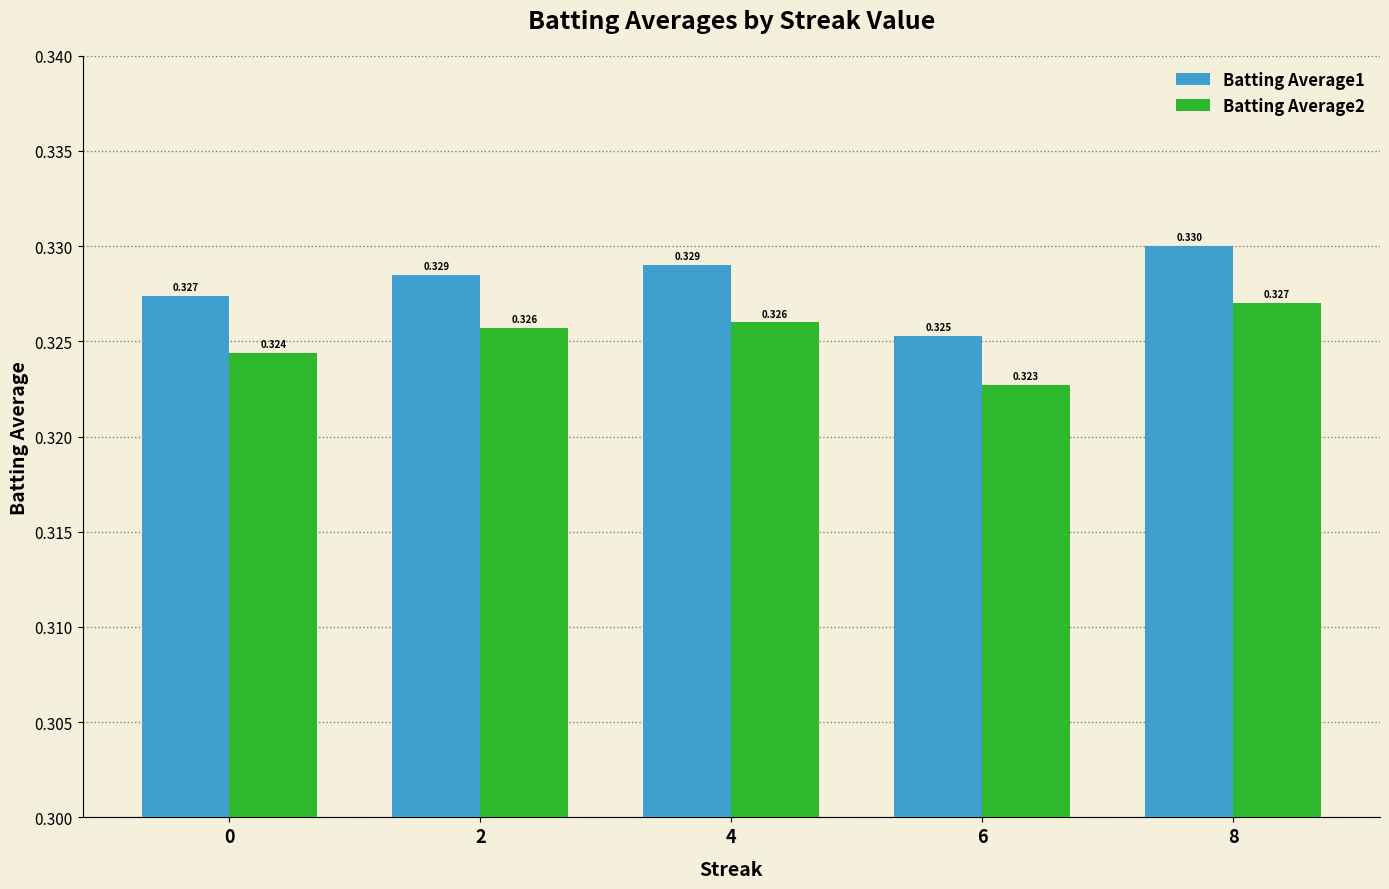

What are all the series names shown in the legend?

Batting Average1, Batting Average2